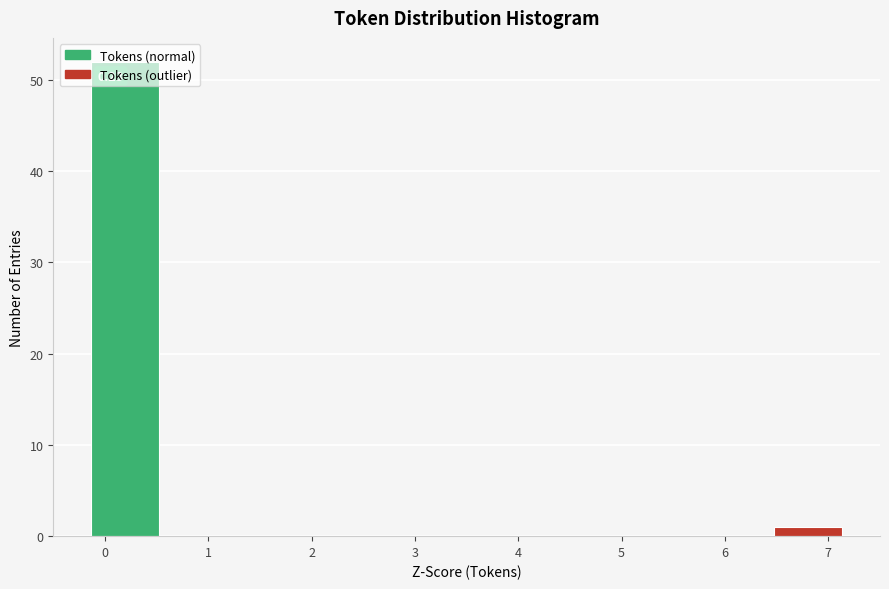

Over which range of the x-axis is the bar tallest?

-0.1 to 0.6